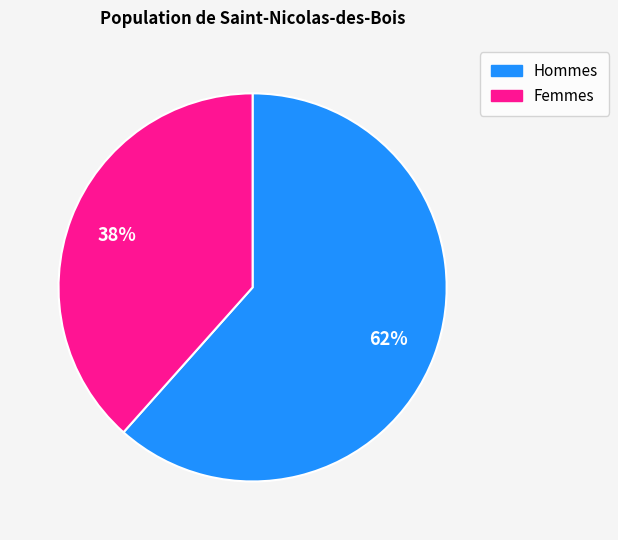

Is it true that Hommes is 62% of the pie?

True